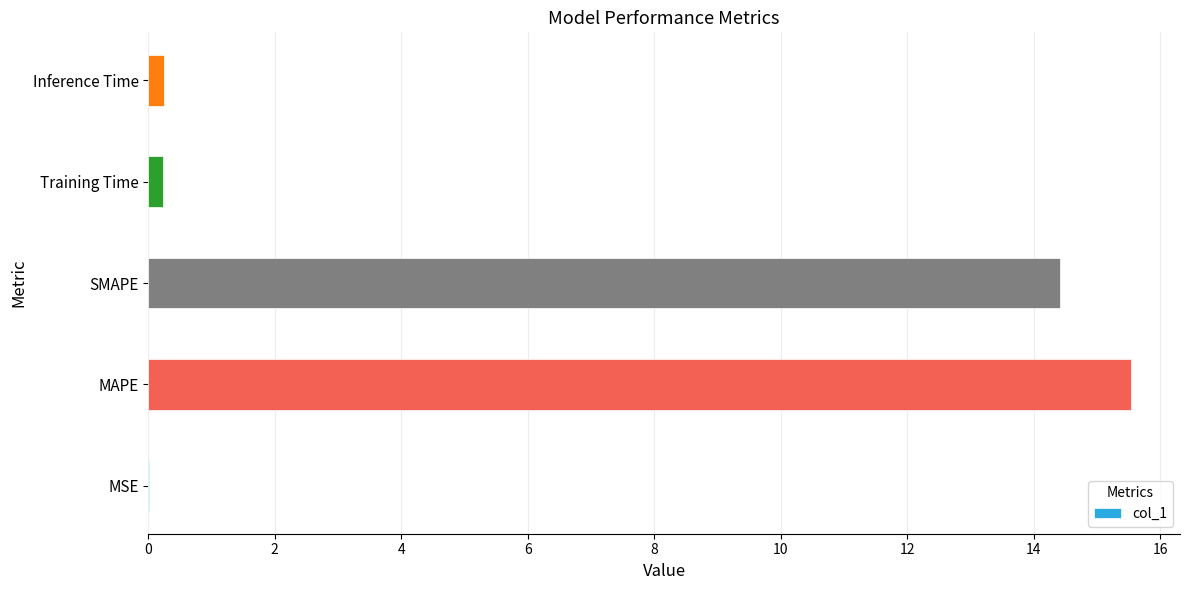

What value does the data have at MAPE?

15.5